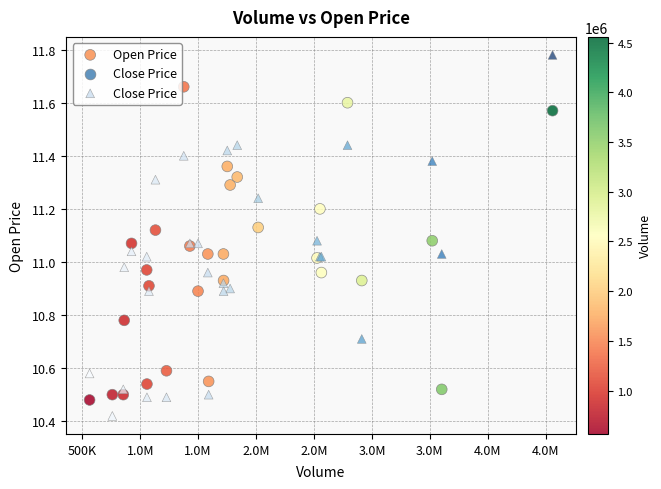

What is the X range (max minus min) for the scatter plot?

3995700.0